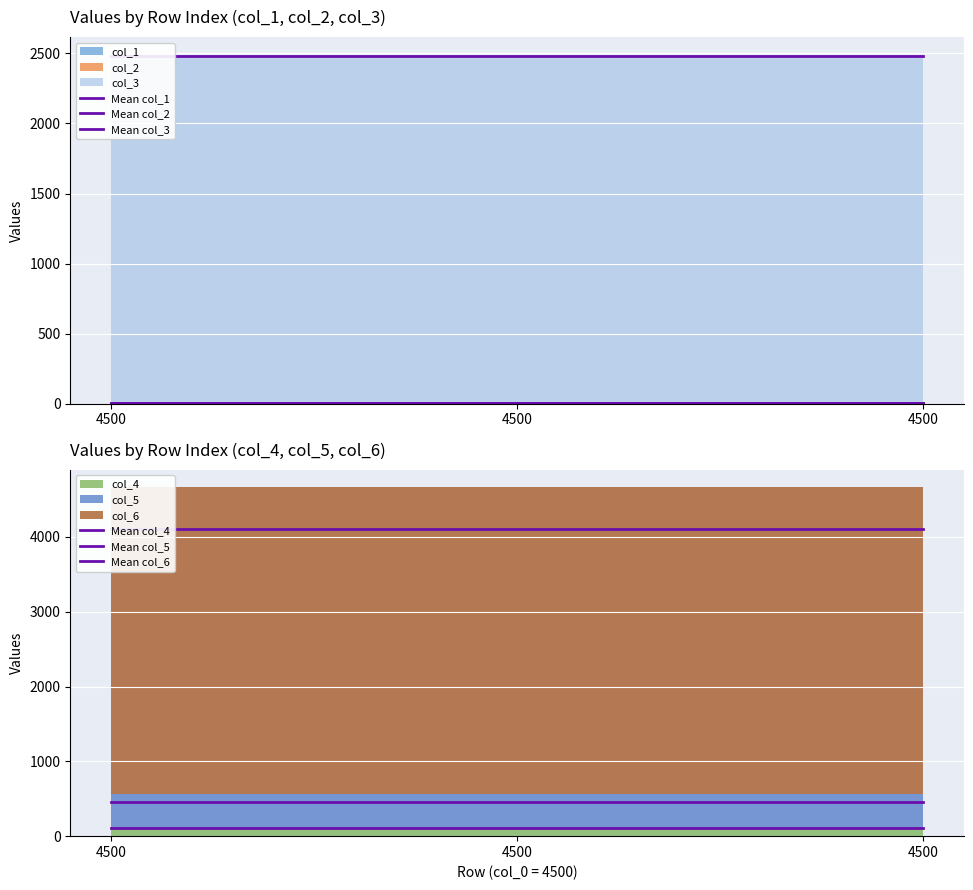

What is the spread (max minus min) of values at 4500?

4097